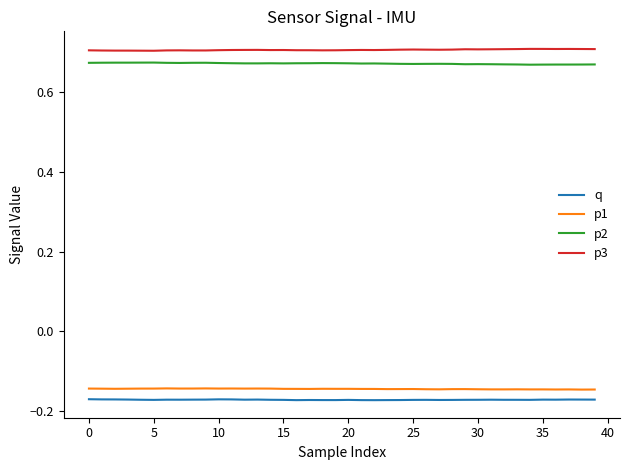

True or false: p1 and p3 cross at least once.

False